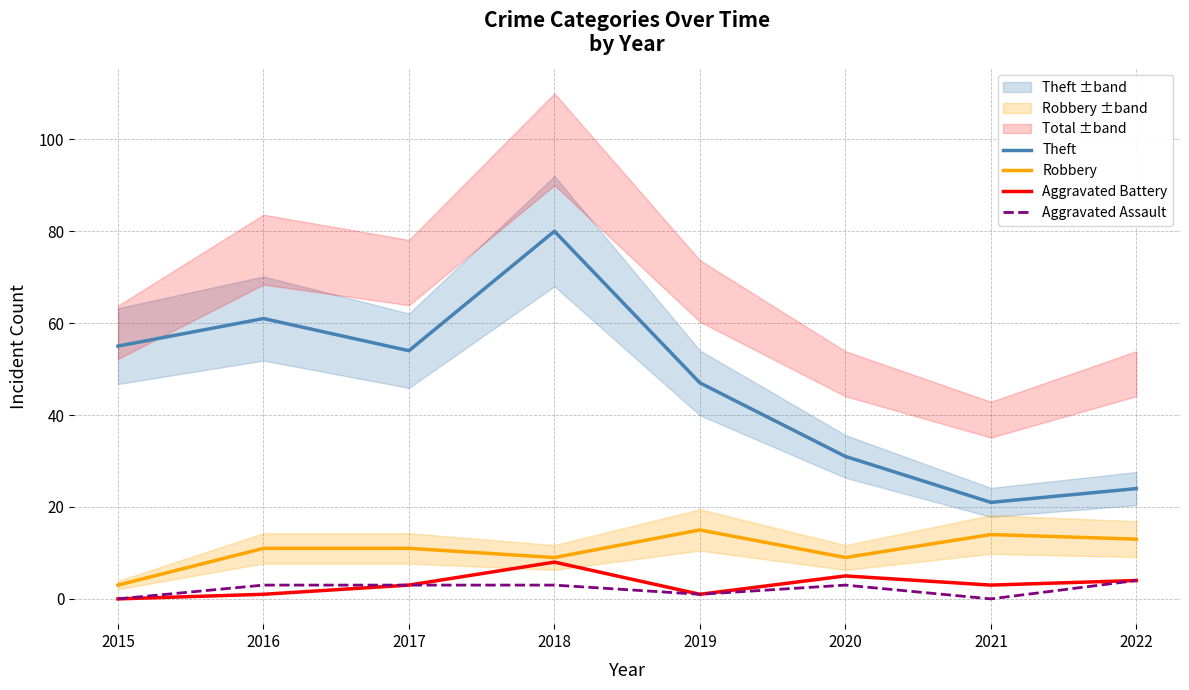

Reading right to left, what are all the values shown in this chart?

Theft: 2022=24	2021=21	2020=31	2019=47	2018=80	2017=54	2016=61	2015=55
Robbery: 2022=13	2021=14	2020=9	2019=15	2018=9	2017=11	2016=11	2015=3
Aggravated Battery: 2022=4	2021=3	2020=5	2019=1	2018=8	2017=3	2016=1	2015=0
Aggravated Assault: 2022=4	2021=0	2020=3	2019=1	2018=3	2017=3	2016=3	2015=0